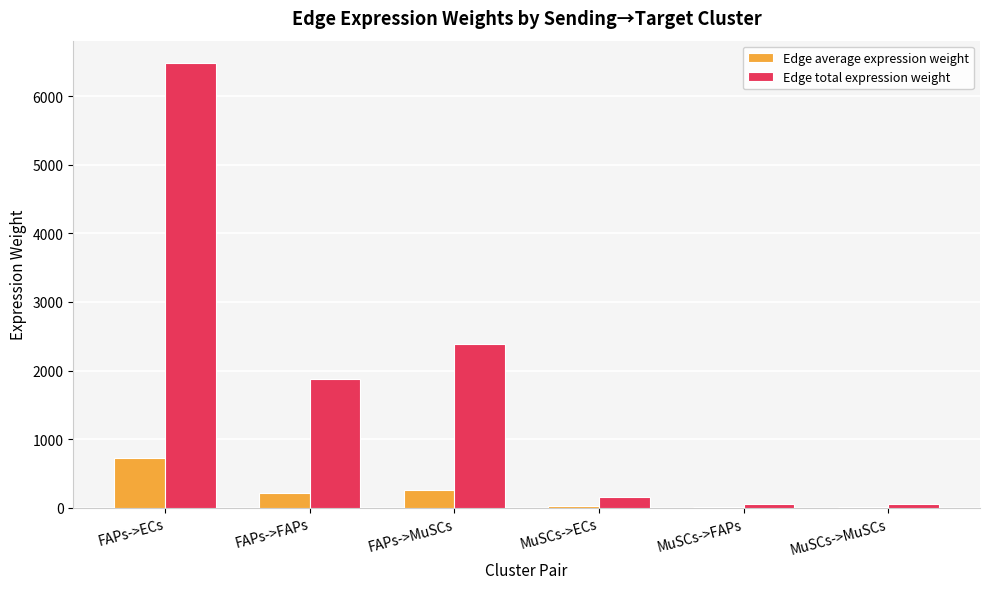

The value of Edge total expression weight at MuSCs->ECs is 160.9. True or false?

True